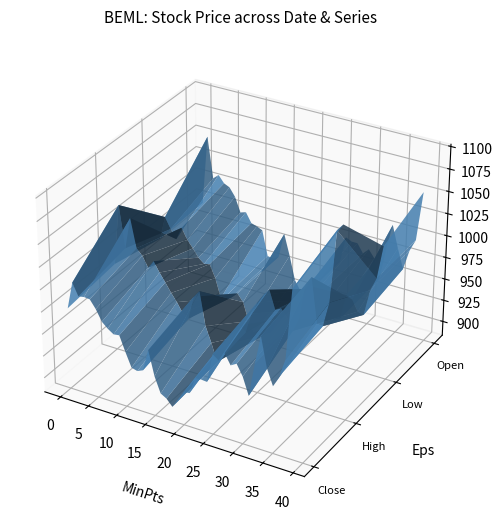

Reading left to right, what are all the values shown in this chart?

Close: 0=975.5	1=1006.1	2=992.7	3=993.9	4=993.2	5=984.3	6=972.1	7=966.2	8=961.9	9=962.8	10=945.9	11=930.2	12=928.4	13=931.3	14=956.2	15=928.5	16=911.2	17=907.4	18=900.0	19=910.8	20=921.1	21=922.1	22=941.1	23=941.6	24=941.0	25=974.0	26=969.1	27=979.2	28=967.8	29=971.6	30=959.5	31=940.1	32=977.5	33=1010.0	34=976.9	35=959.2	36=972.0	37=992.4	38=1070.3	39=1079.0
High: 0=982.7	1=1051.0	2=1004.4	3=1040.0	4=1008.0	5=1001.4	6=989.7	7=999.0	8=988.0	9=978.7	10=968.7	11=960.0	12=949.5	13=945.0	14=972.0	15=980.2	16=942.5	17=925.0	18=905.0	19=929.0	20=930.0	21=945.0	22=955.0	23=949.1	24=972.8	25=987.0	26=997.0	27=1004.9	28=984.4	29=988.0	30=980.0	31=966.8	32=981.5	33=1022.0	34=1032.1	35=982.5	36=982.0	37=1009.9	38=1090.0	39=1098.0
Low: 0=970.0	1=997.2	2=985.1	3=975.2	4=990.1	5=978.0	6=970.0	7=961.0	8=955.6	9=957.2	10=942.9	11=921.2	12=926.1	13=926.0	14=932.4	15=924.0	16=903.4	17=891.2	18=888.1	19=901.0	20=898.0	21=916.0	22=918.8	23=932.7	24=930.2	25=945.5	26=960.1	27=962.7	28=963.2	29=965.0	30=955.0	31=936.1	32=938.1	33=967.0	34=964.0	35=952.0	36=950.2	37=980.2	38=995.5	39=1033.3
Open: 0=971.9	1=1051.0	2=1004.4	3=1010.0	4=1002.0	5=999.0	6=989.7	7=973.0	8=975.1	9=964.0	10=962.0	11=959.0	12=930.3	13=929.1	14=933.0	15=961.9	16=938.0	17=911.0	18=900.0	19=905.0	20=916.3	21=924.0	22=929.9	23=938.0	24=944.9	25=948.0	26=978.0	27=975.0	28=975.0	29=965.0	30=971.6	31=963.0	32=940.9	33=977.5	34=1007.0	35=982.0	36=960.0	37=983.0	38=996.8	39=1053.0